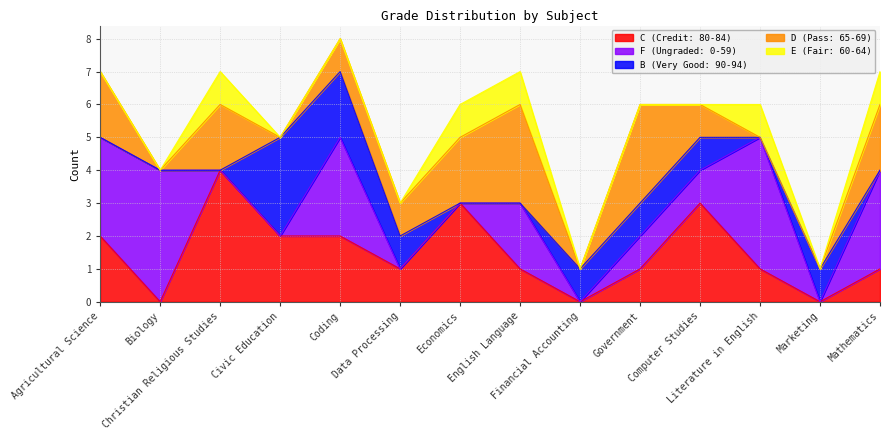

What is the average value of the F (Ungraded: 0-59) series?

2